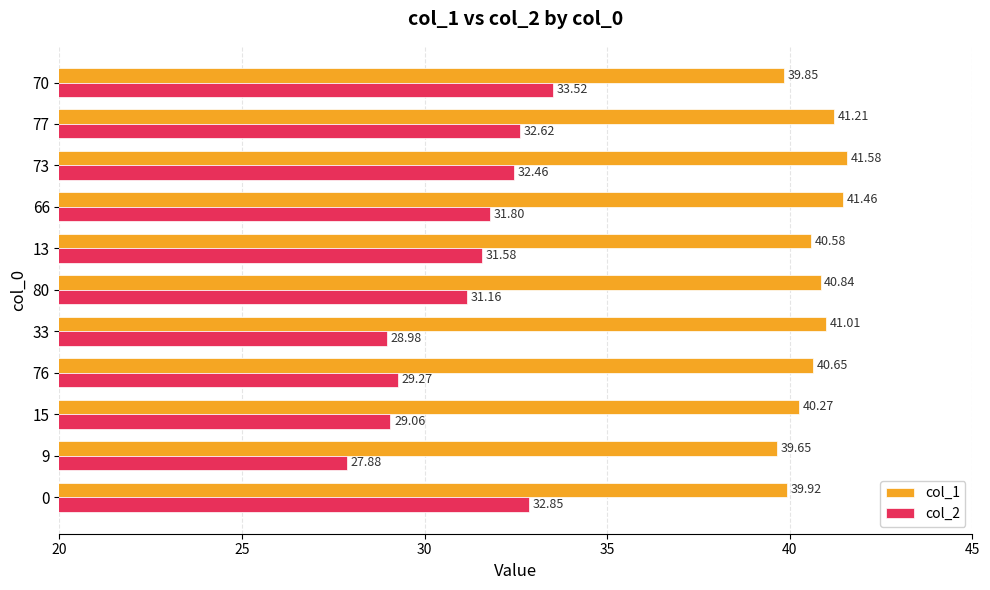

Is the value of col_2 at 70 greater than the value of col_1 at 33?

No